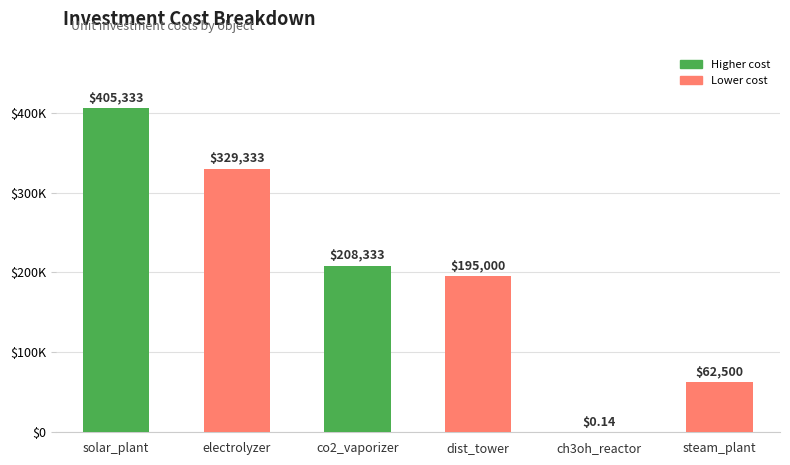

Rank the categories by value from lowest to highest.

ch3oh_reactor, steam_plant, dist_tower, co2_vaporizer, electrolyzer, solar_plant